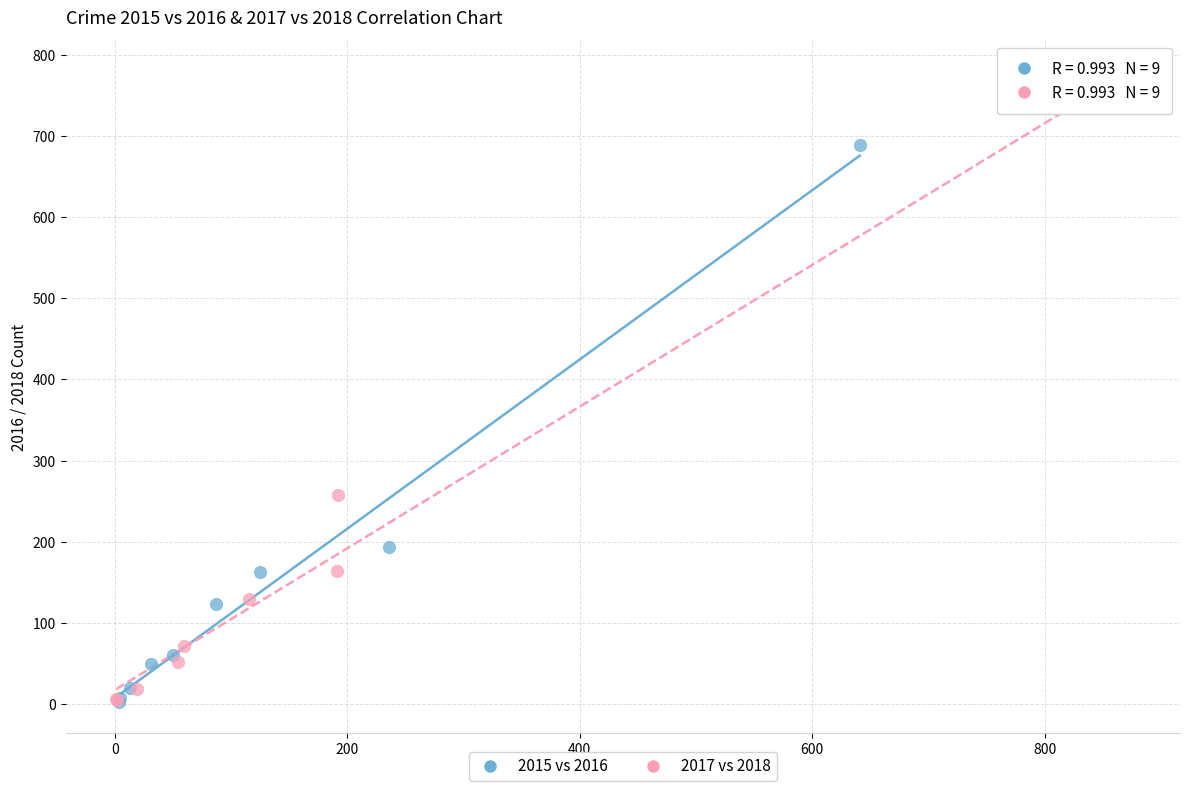

Which series reaches the maximum Y coordinate?

2017 vs 2018